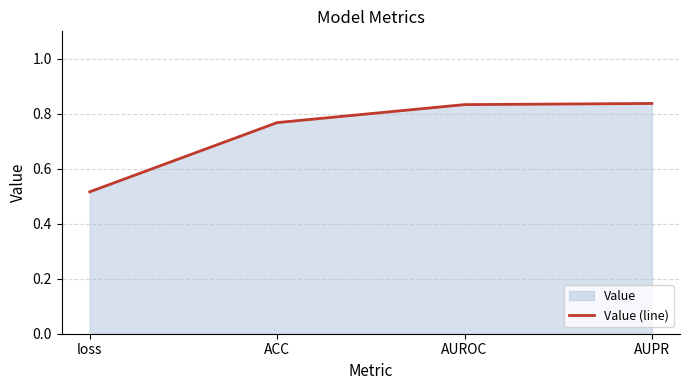

How many lines are shown in the chart?

1